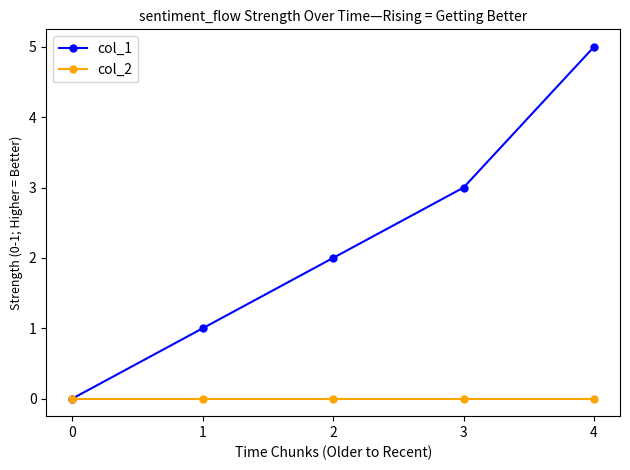

Is the value of col_2 at 2 greater than the value of col_1 at 4?

No